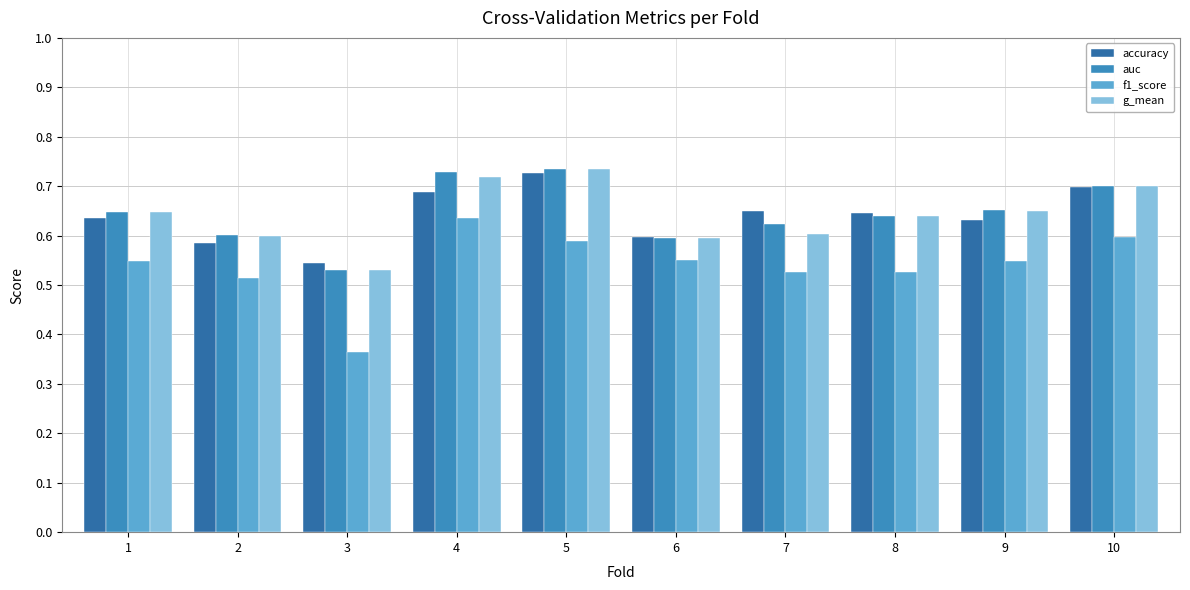

Between 8 and 10, which series saw the biggest shift?

f1_score